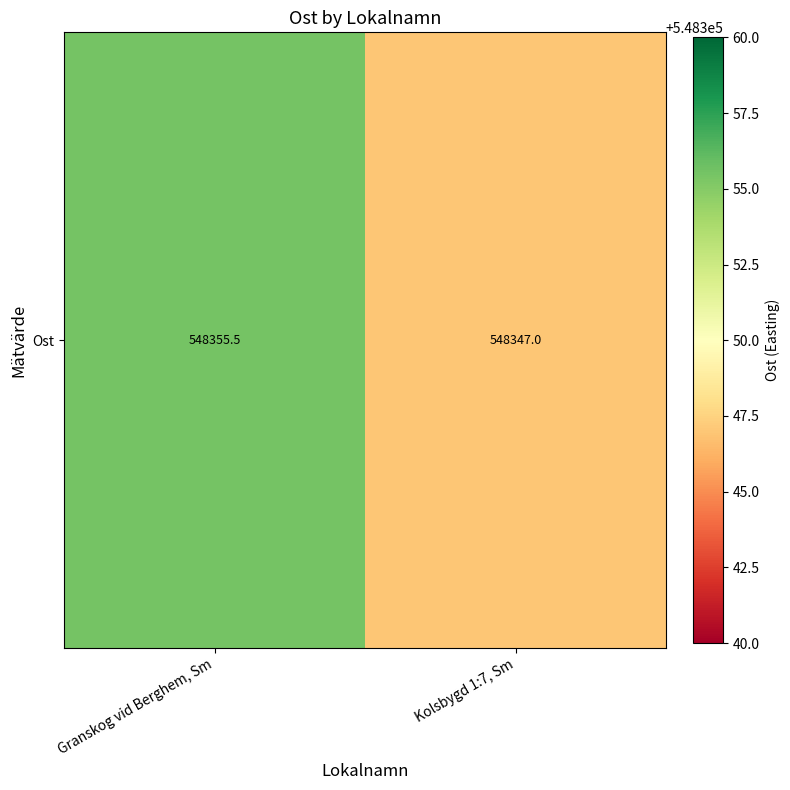

What is the sum of the values at Kolsbygd 1:7, Sm and Granskog vid Berghem, Sm?

1096702.5